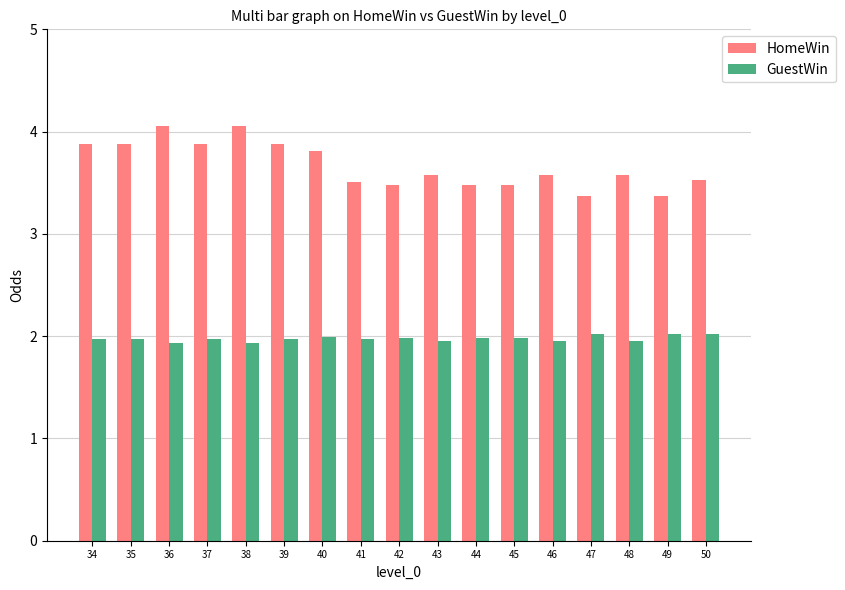

At how many categories does at least one series exceed 3?

17